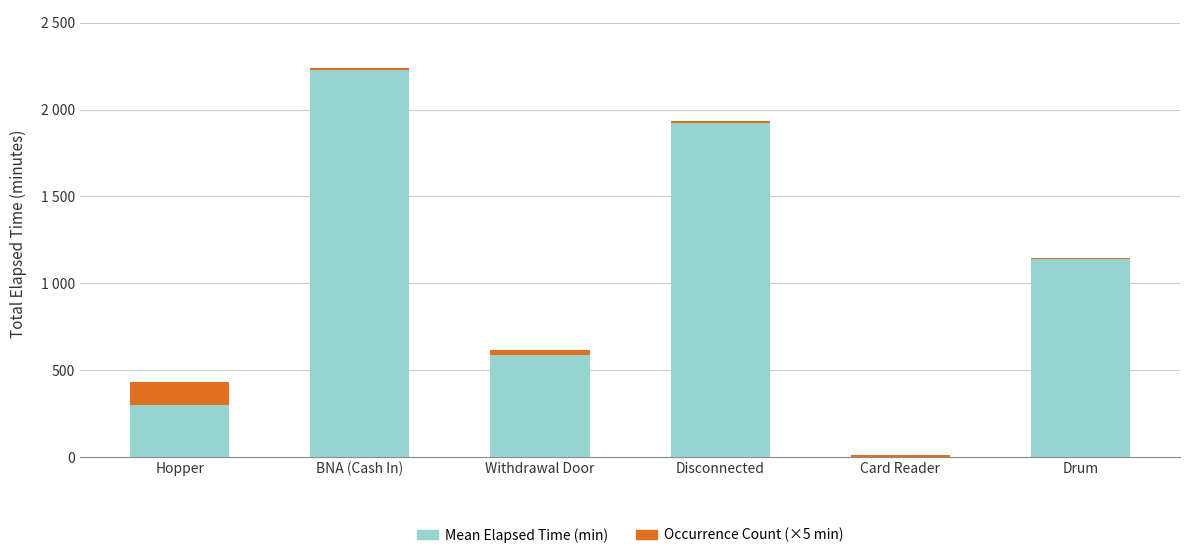

What are all the series names shown in the legend?

Mean Elapsed Time (min), Occurrence Count (×5 min)